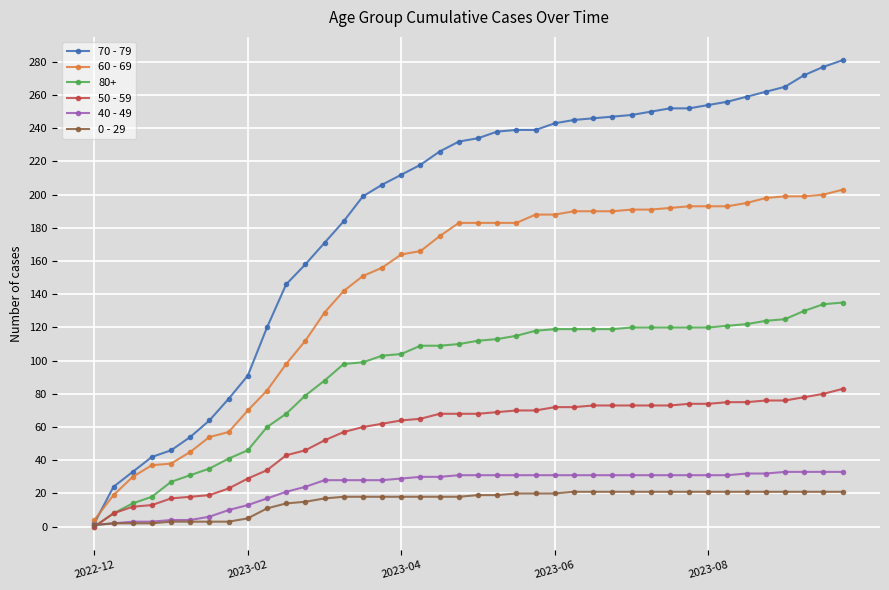

What is the greatest value displayed?

281